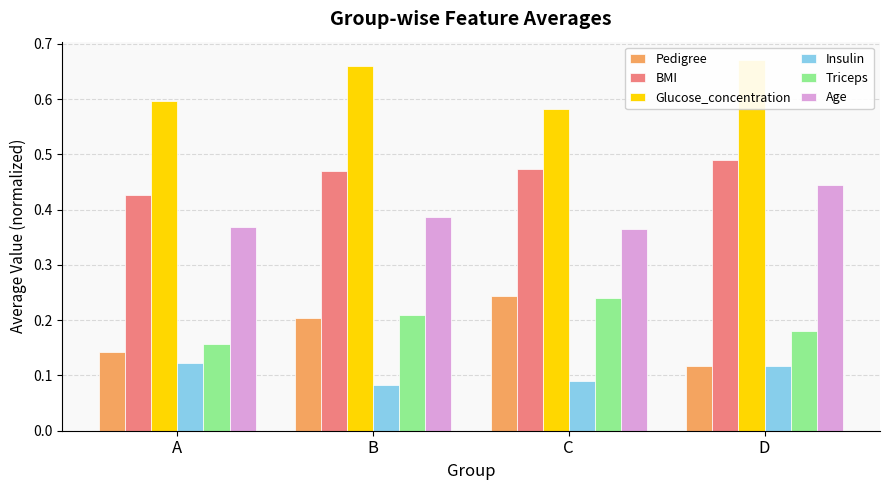

What is the difference between the highest and lowest values at D?

0.6